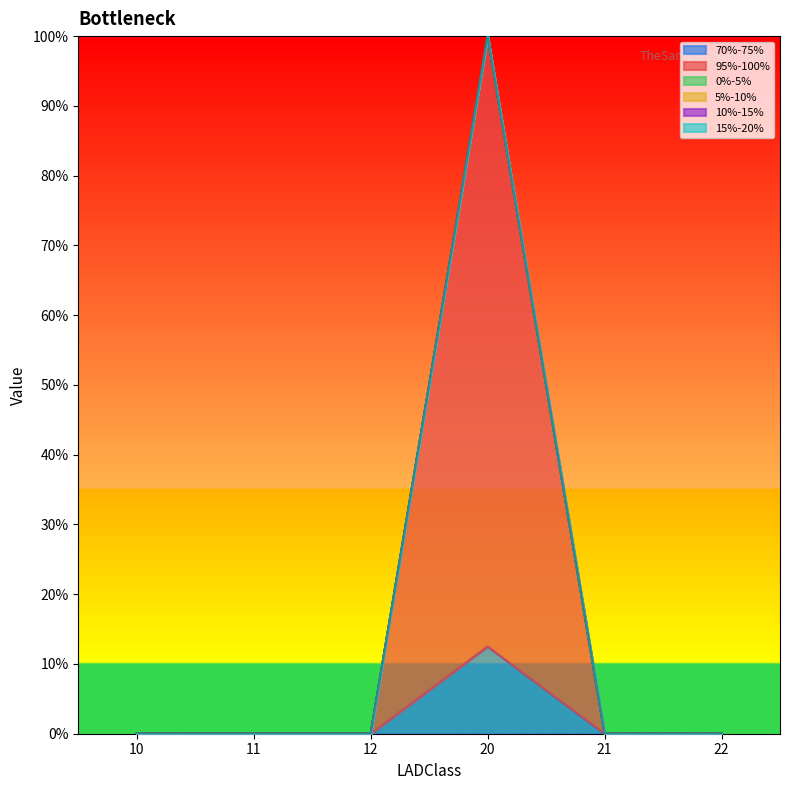

True or false: 10%-15% and 15%-20% cross at least once.

False